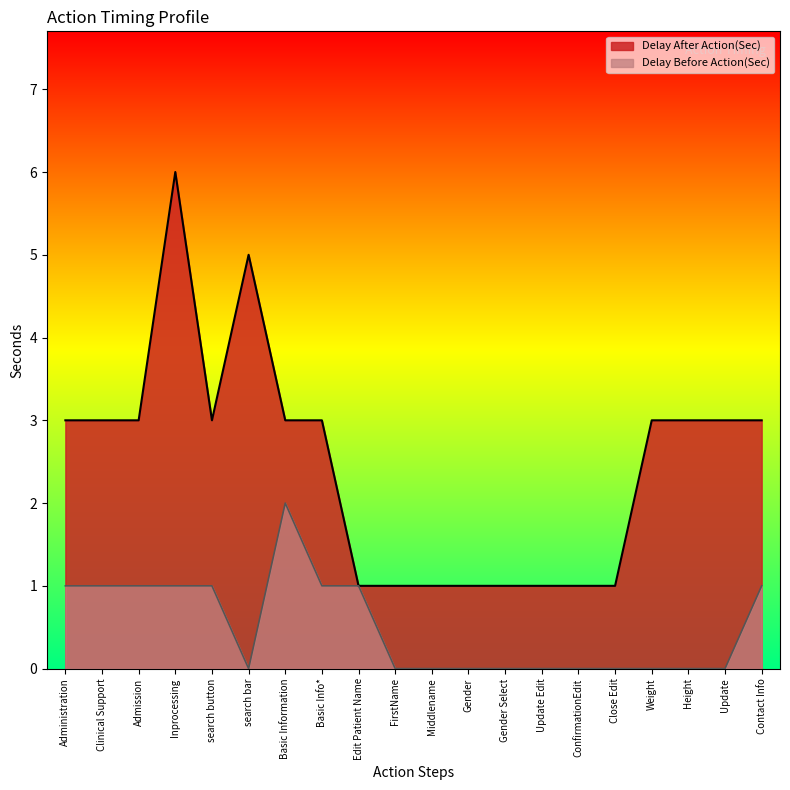

List the series in order of their peak value, lowest first.

Delay Before Action(Sec), Delay After Action(Sec)